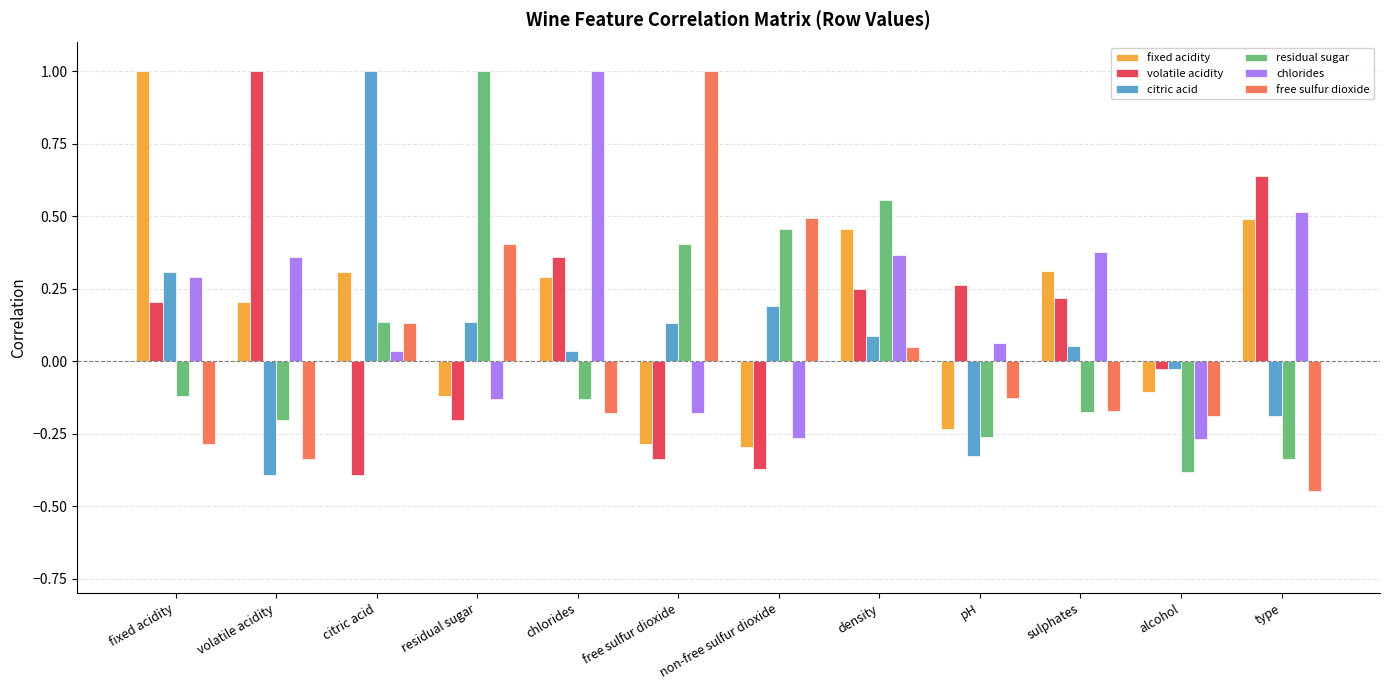

What is the sum of the fixed acidity values at density and fixed acidity?

1.5